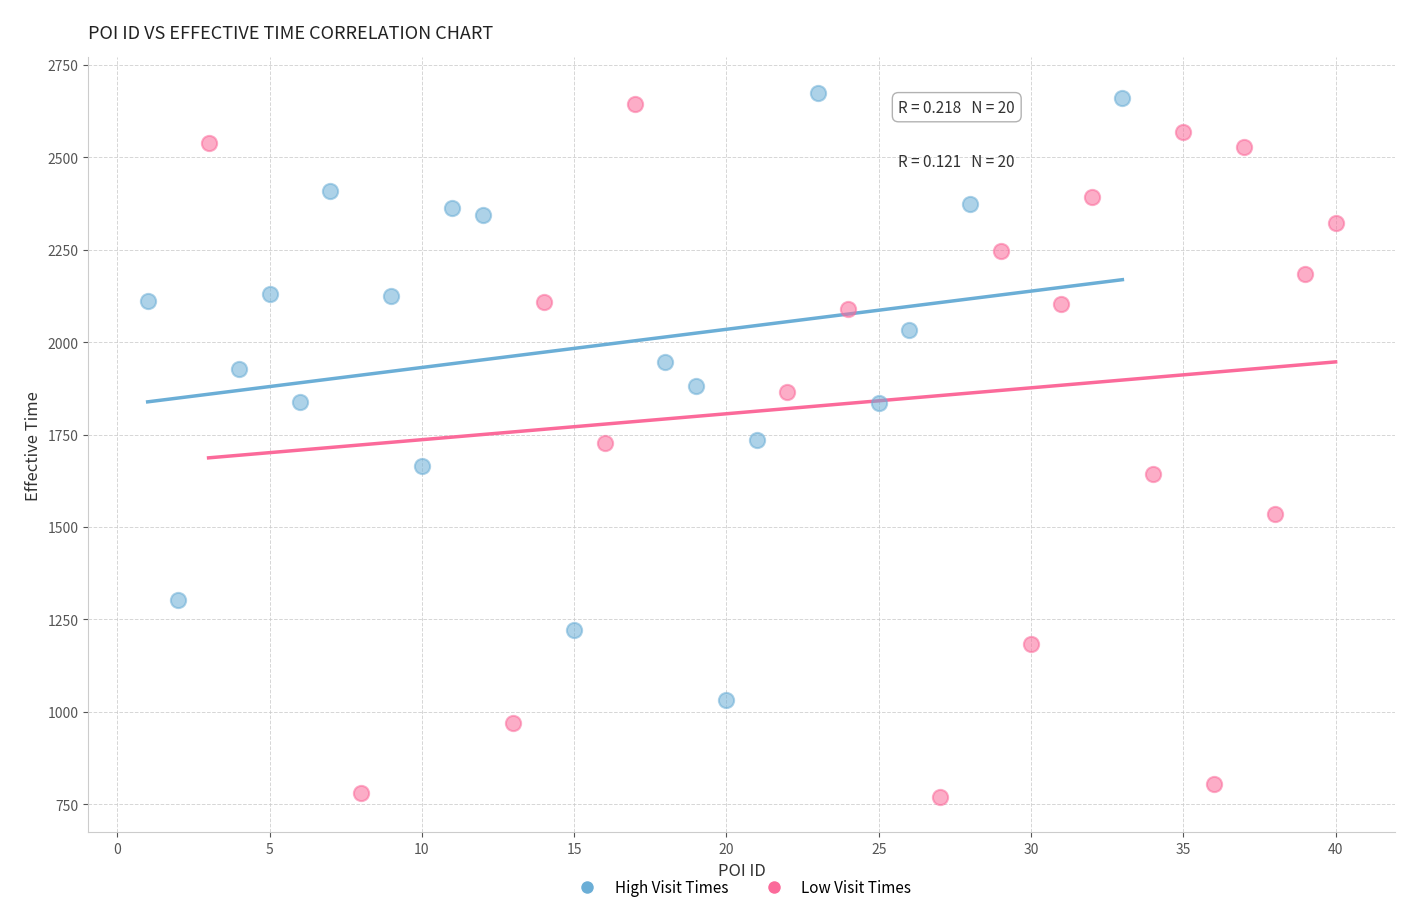

Which series reaches the minimum Y coordinate?

Low Visit Times